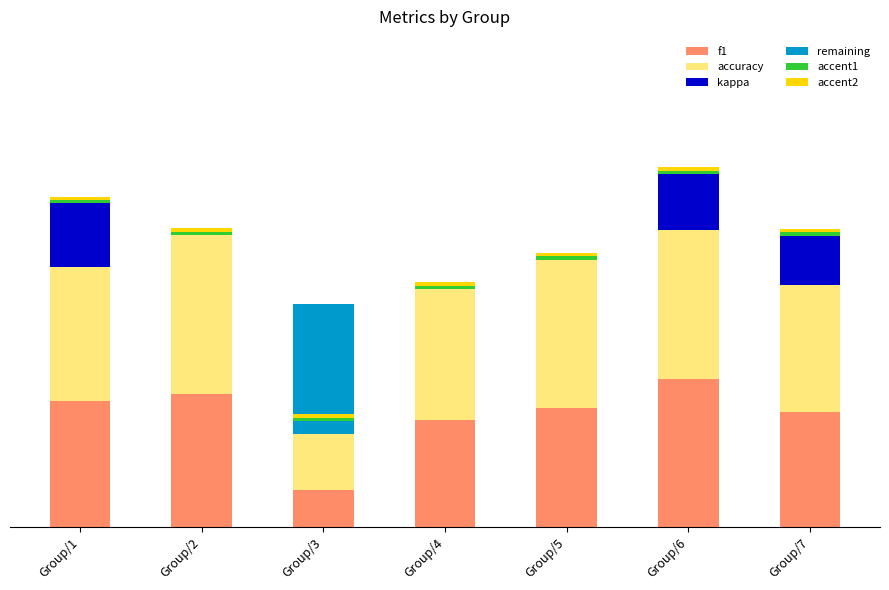

Reading left to right, list all the values displayed in this chart.

f1: Group/1=0.6	Group/2=0.6	Group/3=0.2	Group/4=0.5	Group/5=0.5	Group/6=0.7	Group/7=0.5
accuracy: Group/1=0.6	Group/2=0.7	Group/3=0.2	Group/4=0.6	Group/5=0.7	Group/6=0.7	Group/7=0.6
kappa: Group/1=0.3	Group/2=0.0	Group/3=0.0	Group/4=0.0	Group/5=0.0	Group/6=0.2	Group/7=0.2
remaining: Group/1=0.0	Group/2=0.0	Group/3=0.6	Group/4=0.0	Group/5=0.0	Group/6=0.0	Group/7=0.0
accent1: Group/1=0.0	Group/2=0.0	Group/3=0.0	Group/4=0.0	Group/5=0.0	Group/6=0.0	Group/7=0.0
accent2: Group/1=0.0	Group/2=0.0	Group/3=0.0	Group/4=0.0	Group/5=0.0	Group/6=0.0	Group/7=0.0